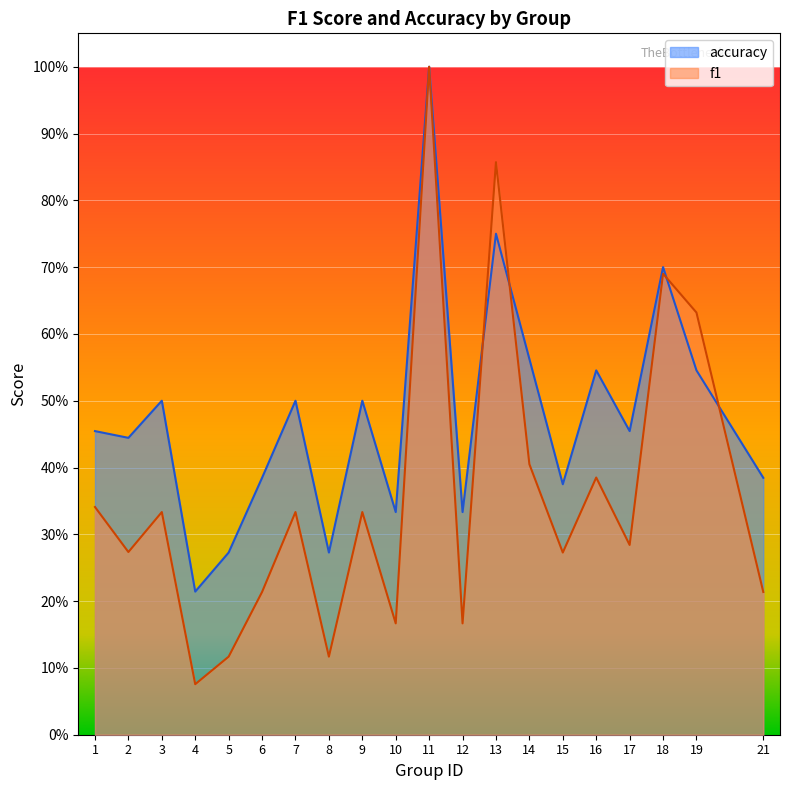

Reading left to right, transcribe all the data shown in this chart.

f1: 1=0.3	2=0.3	3=0.3	4=0.1	5=0.1	6=0.2	7=0.3	8=0.1	9=0.3	10=0.2	11=1.0	12=0.2	13=0.9	14=0.4	15=0.3	16=0.4	17=0.3	18=0.7	19=0.6	21=0.2
accuracy: 1=0.5	2=0.4	3=0.5	4=0.2	5=0.3	6=0.4	7=0.5	8=0.3	9=0.5	10=0.3	11=1.0	12=0.3	13=0.8	14=0.6	15=0.4	16=0.5	17=0.5	18=0.7	19=0.5	21=0.4